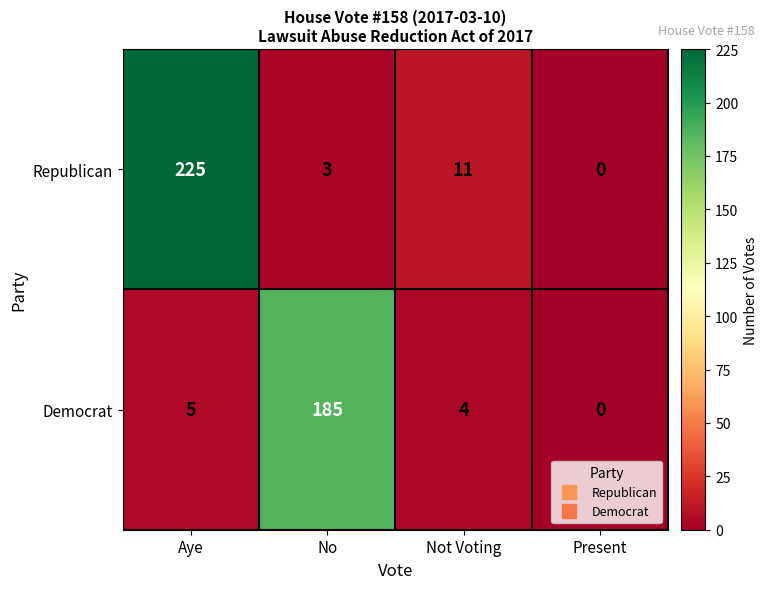

True or false: Republican has a value of 225 at Aye.

True